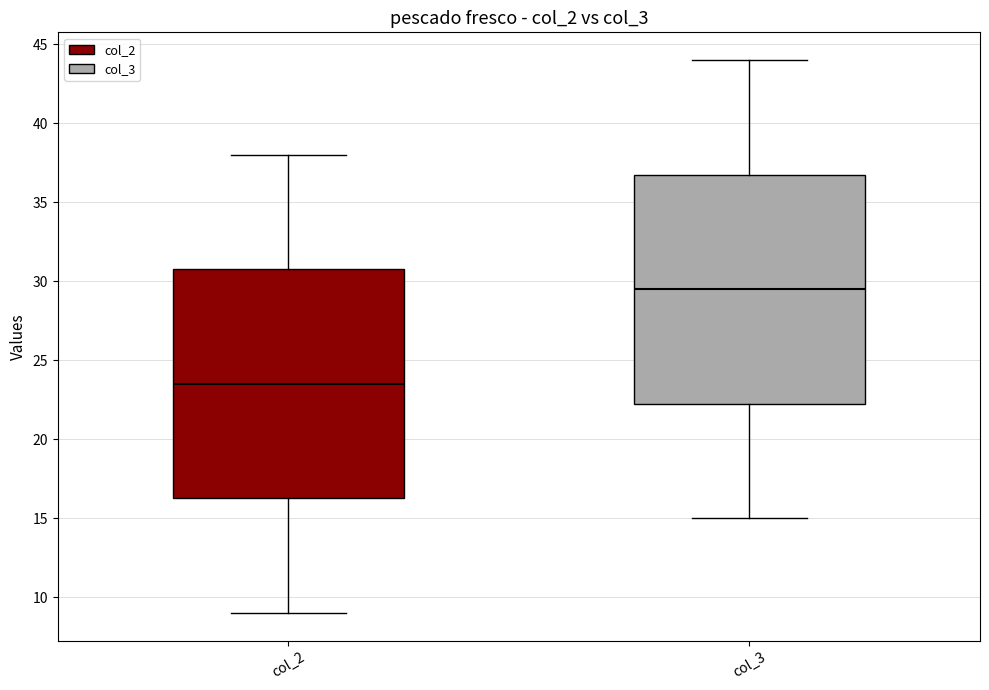

Reading left to right, transcribe this box plot: for each box, give where its median line is, the range the box spans, and where its two whiskers end, as read against the y-axis. The values are not printed on the chart, so give them approximately, as read against the axis.

col_2: median 23.5, box 16.5 to 31.0, whiskers 9.0 to 38.0
col_3: median 29.5, box 22.5 to 37.0, whiskers 15.0 to 44.0